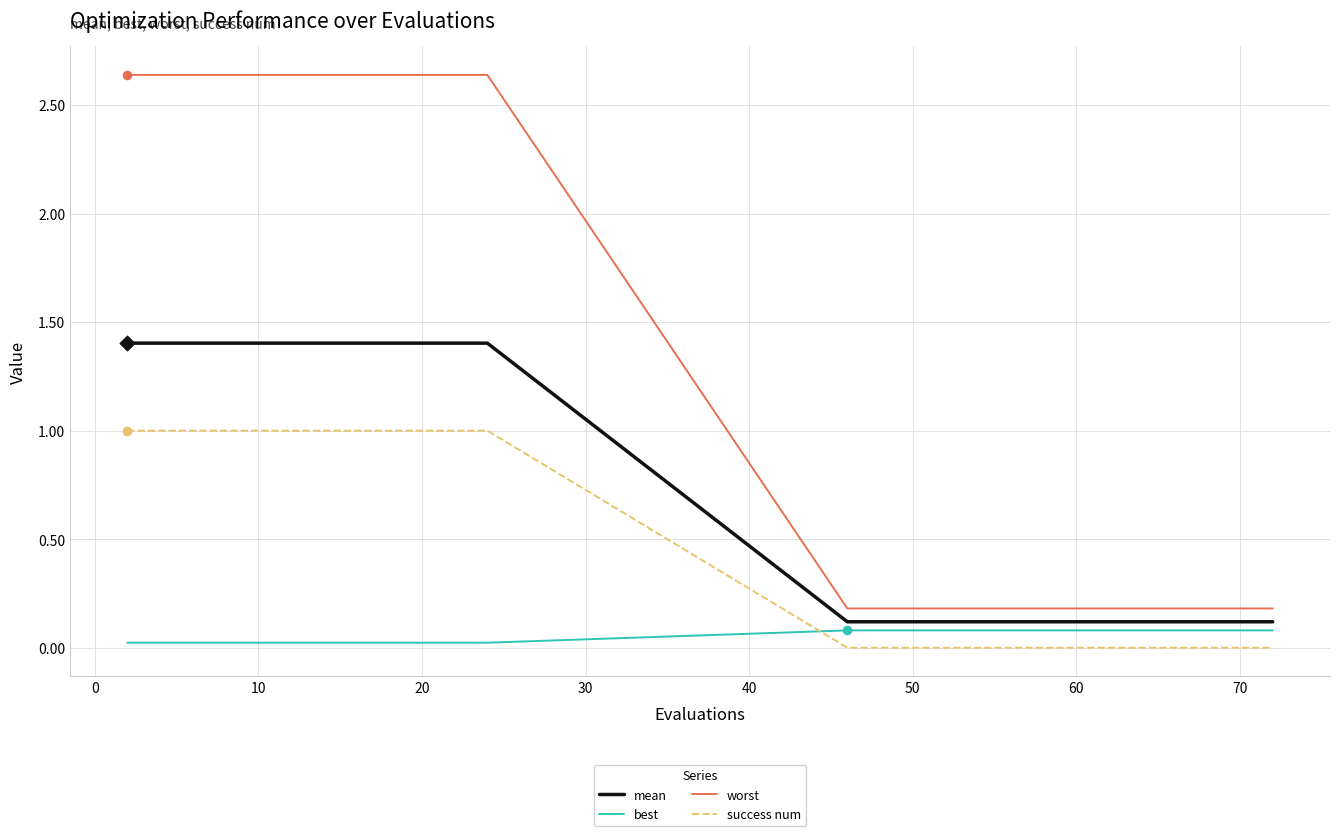

Which series has the largest range (max minus min)?

worst